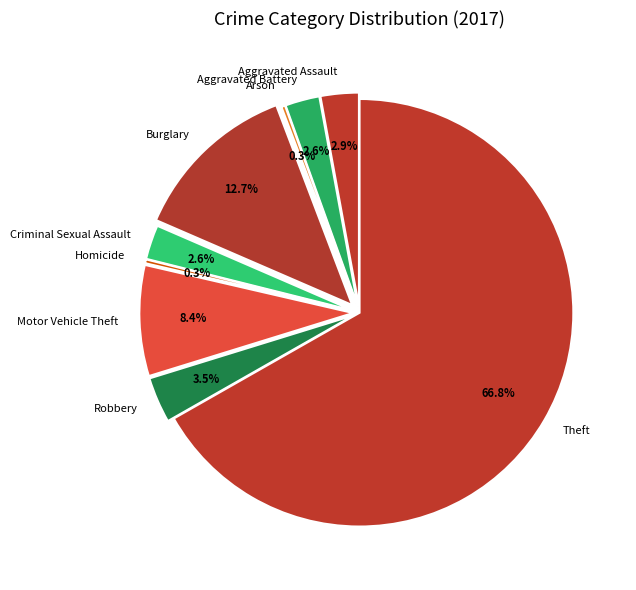

Is it true that Aggravated Assault is 3% of the pie?

True